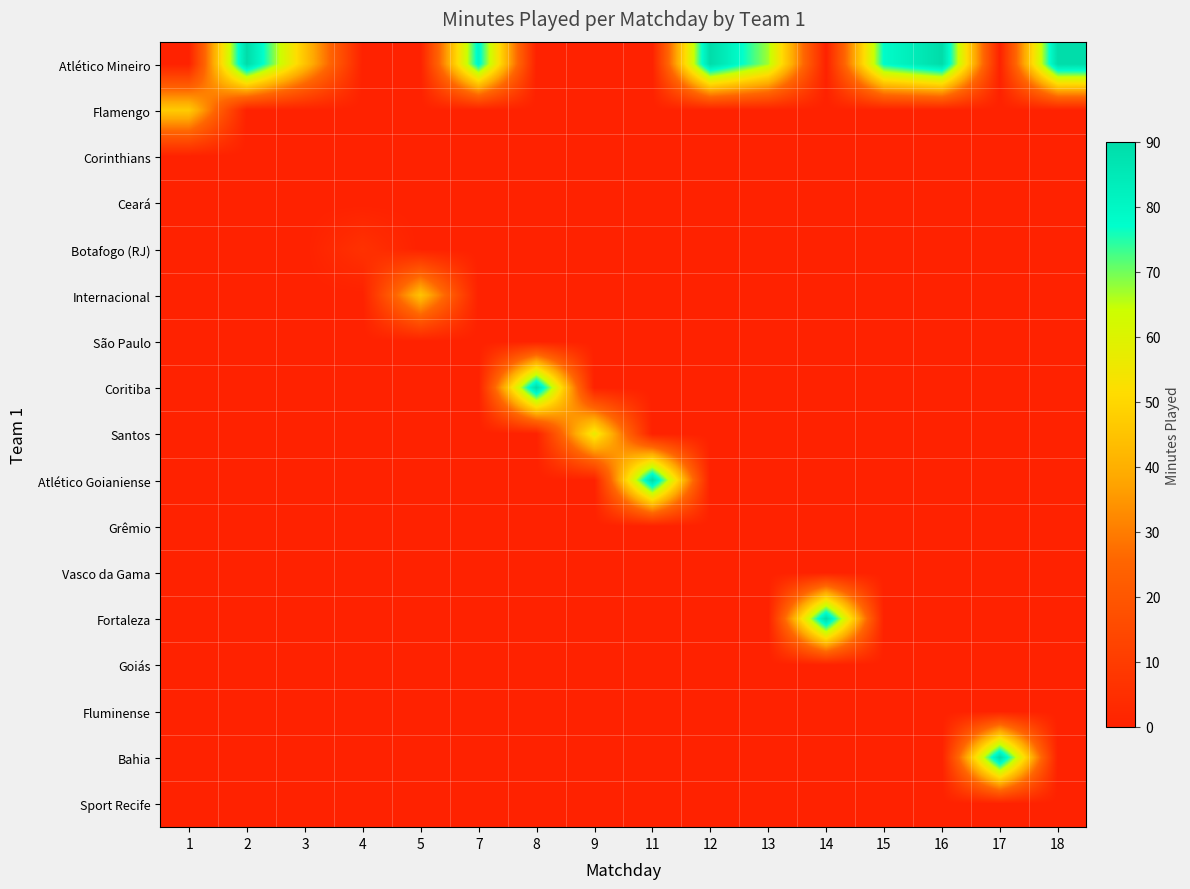

What is the spread (max minus min) of values at 14?

90